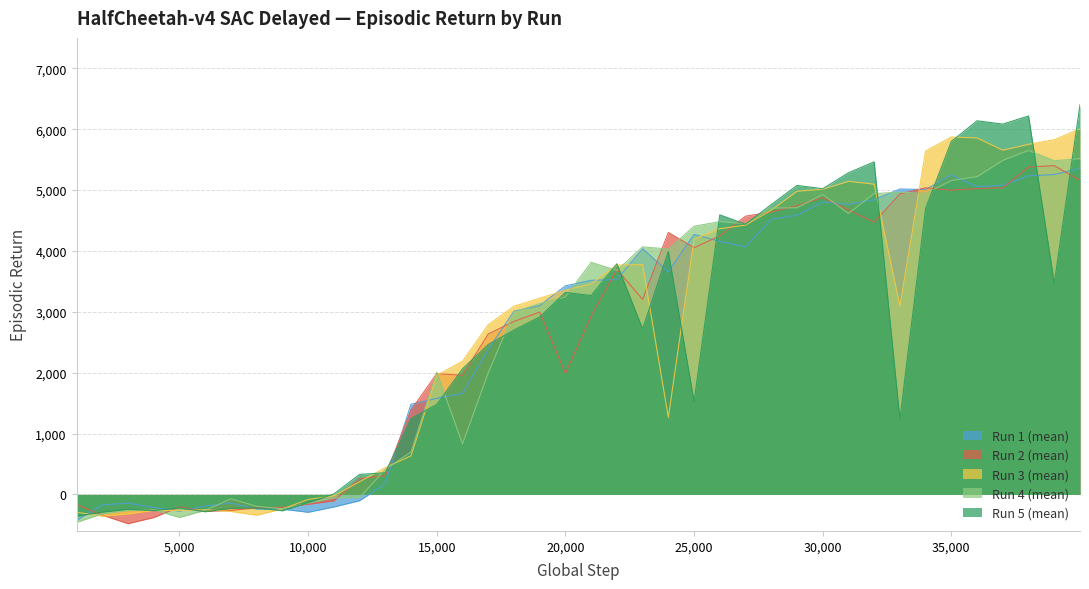

Which series ends up on top after the final intersection of Run 1 (mean) and Run 2 (mean)?

Run 1 (mean)